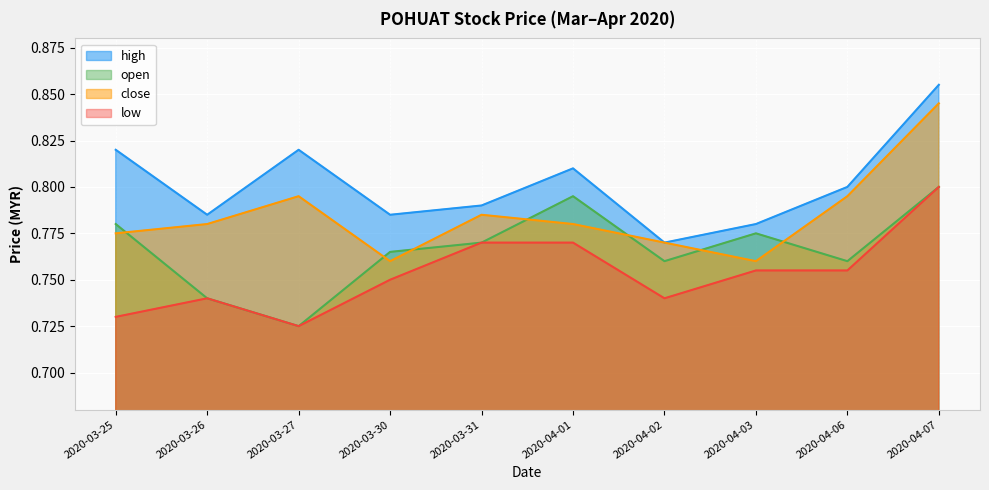

How many interior local valleys does the high series have?

3